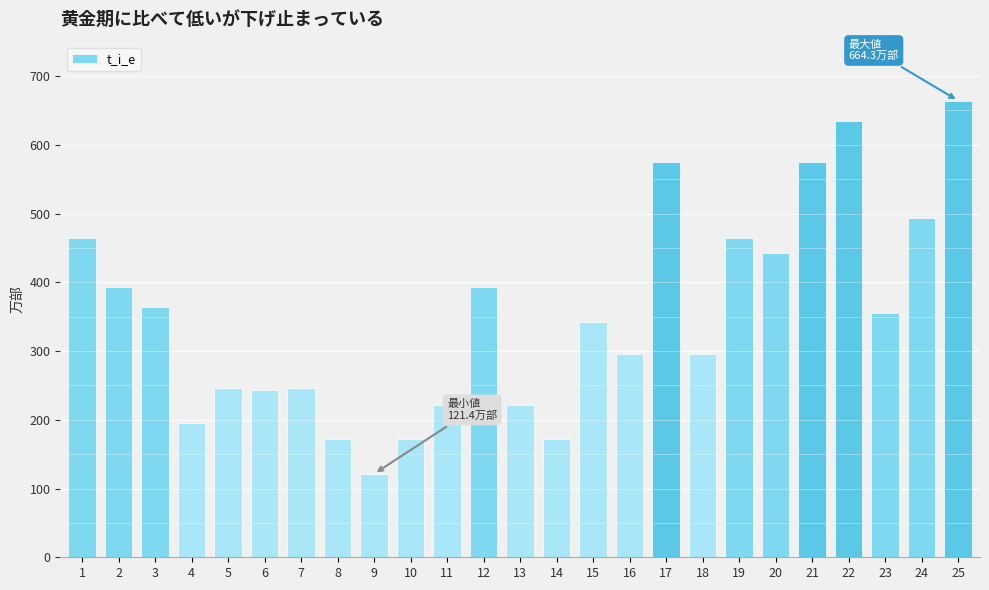

Count the number of categories in the chart.

25